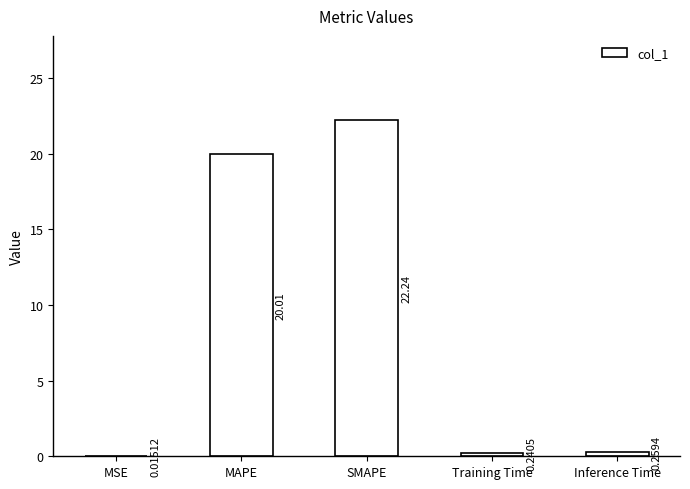

The chart shows a value of 36.9 at SMAPE. True or false?

False